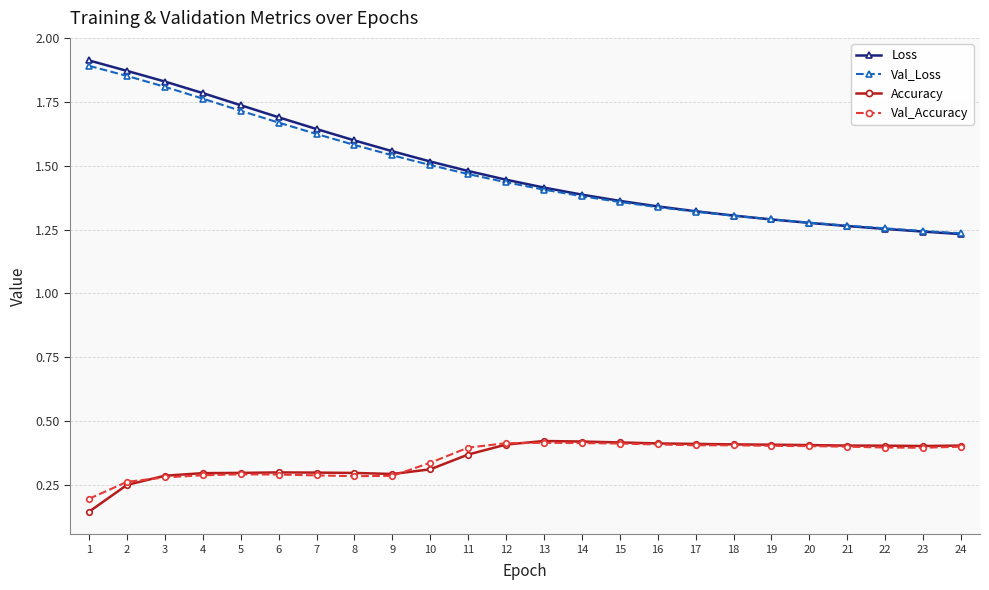

True or false: Loss and Val_Accuracy intersect in this chart.

False